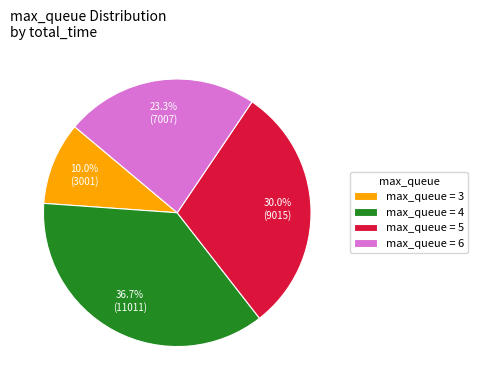

To the nearest percent, what is the average slice percentage?

25%